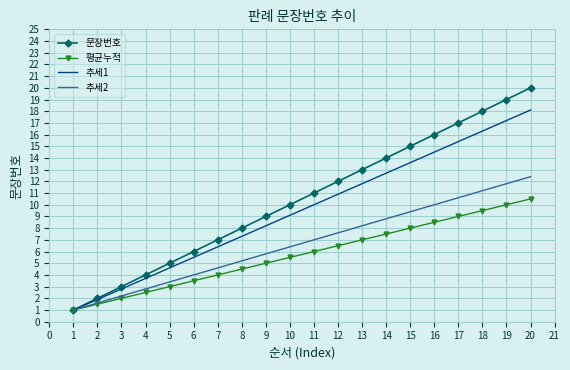

Which series changed the most between 8 and 14?

문장번호